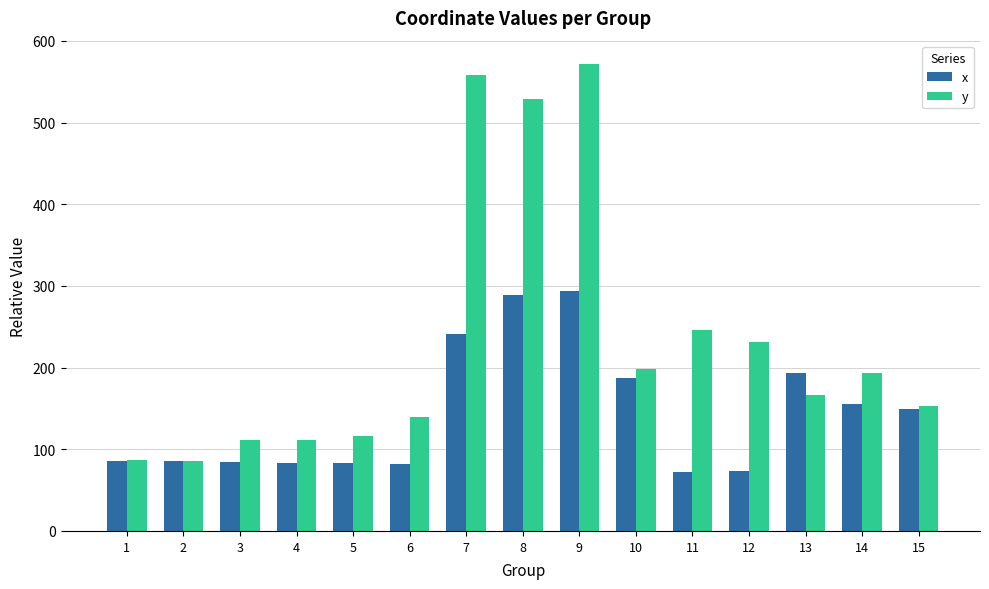

Which series has the widest spread of values?

y